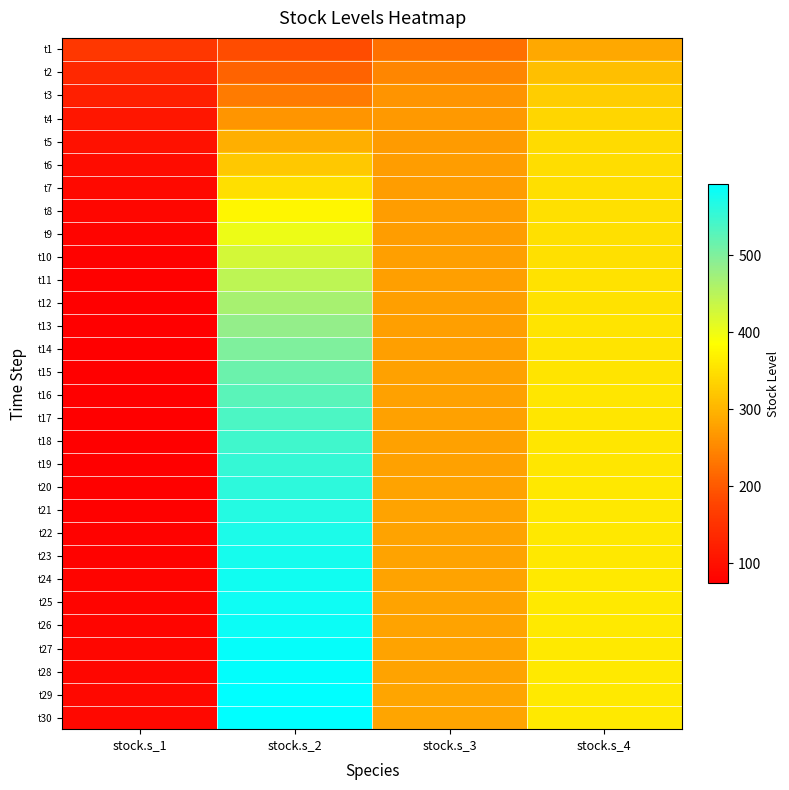

Reading left to right, what are all the values shown in this chart?

t1: stock.s_1=158.9	stock.s_2=186.0	stock.s_3=225.3	stock.s_4=286.1
t2: stock.s_1=136.4	stock.s_2=211.3	stock.s_3=249.4	stock.s_4=311.7
t3: stock.s_1=120.7	stock.s_2=237.9	stock.s_3=262.7	stock.s_4=328.3
t4: stock.s_1=109.2	stock.s_2=265.5	stock.s_3=269.0	stock.s_4=338.2
t5: stock.s_1=100.4	stock.s_2=293.5	stock.s_3=271.7	stock.s_4=343.8
t6: stock.s_1=93.6	stock.s_2=321.5	stock.s_3=272.9	stock.s_4=346.9
t7: stock.s_1=88.3	stock.s_2=349.1	stock.s_3=273.4	stock.s_4=348.6
t8: stock.s_1=84.1	stock.s_2=375.6	stock.s_3=273.8	stock.s_4=349.7
t9: stock.s_1=80.8	stock.s_2=400.9	stock.s_3=274.2	stock.s_4=350.6
t10: stock.s_1=78.4	stock.s_2=424.6	stock.s_3=274.6	stock.s_4=351.4
t11: stock.s_1=76.5	stock.s_2=446.4	stock.s_3=275.0	stock.s_4=352.1
t12: stock.s_1=75.3	stock.s_2=466.2	stock.s_3=275.5	stock.s_4=352.9
t13: stock.s_1=74.5	stock.s_2=484.0	stock.s_3=276.0	stock.s_4=353.6
t14: stock.s_1=74.0	stock.s_2=499.9	stock.s_3=276.4	stock.s_4=354.3
t15: stock.s_1=73.9	stock.s_2=513.8	stock.s_3=276.8	stock.s_4=355.1
t16: stock.s_1=74.1	stock.s_2=525.9	stock.s_3=277.3	stock.s_4=355.7
t17: stock.s_1=74.4	stock.s_2=536.5	stock.s_3=277.6	stock.s_4=356.4
t18: stock.s_1=75.0	stock.s_2=545.5	stock.s_3=278.0	stock.s_4=356.9
t19: stock.s_1=75.7	stock.s_2=553.3	stock.s_3=278.3	stock.s_4=357.5
t20: stock.s_1=76.5	stock.s_2=560.0	stock.s_3=278.6	stock.s_4=358.0
t21: stock.s_1=77.5	stock.s_2=565.8	stock.s_3=278.9	stock.s_4=358.5
t22: stock.s_1=78.5	stock.s_2=570.7	stock.s_3=279.2	stock.s_4=358.9
t23: stock.s_1=79.6	stock.s_2=574.9	stock.s_3=279.4	stock.s_4=359.3
t24: stock.s_1=80.7	stock.s_2=578.6	stock.s_3=279.7	stock.s_4=359.7
t25: stock.s_1=81.9	stock.s_2=581.8	stock.s_3=279.9	stock.s_4=360.0
t26: stock.s_1=83.1	stock.s_2=584.5	stock.s_3=280.1	stock.s_4=360.4
t27: stock.s_1=84.3	stock.s_2=587.0	stock.s_3=280.3	stock.s_4=360.7
t28: stock.s_1=85.5	stock.s_2=589.1	stock.s_3=280.5	stock.s_4=361.0
t29: stock.s_1=86.7	stock.s_2=591.0	stock.s_3=280.6	stock.s_4=361.3
t30: stock.s_1=88.0	stock.s_2=592.7	stock.s_3=280.8	stock.s_4=361.5